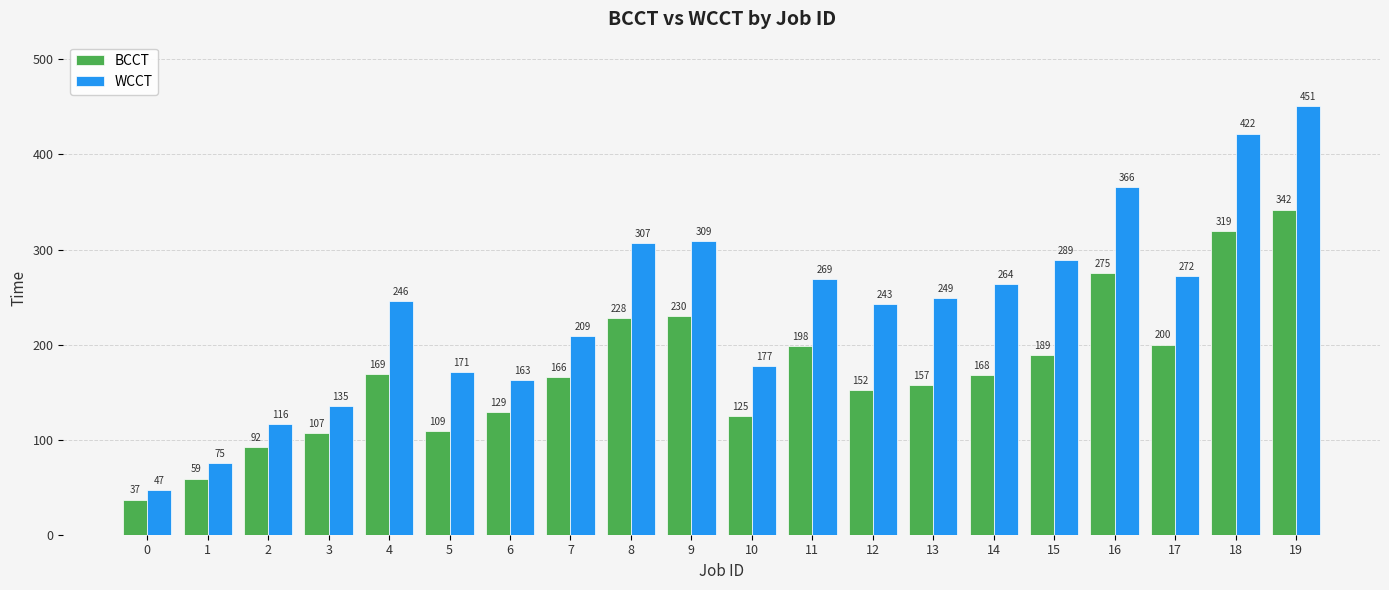

What are all the series names shown in the legend?

BCCT, WCCT